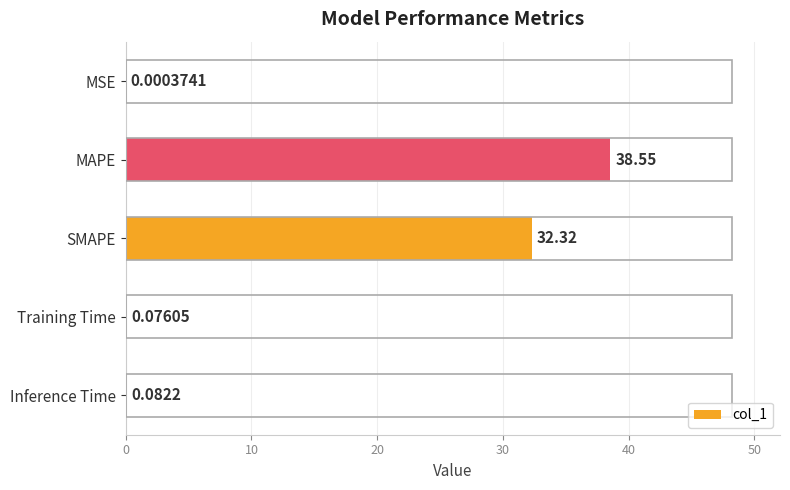

At which label is the value closest to 19?

SMAPE